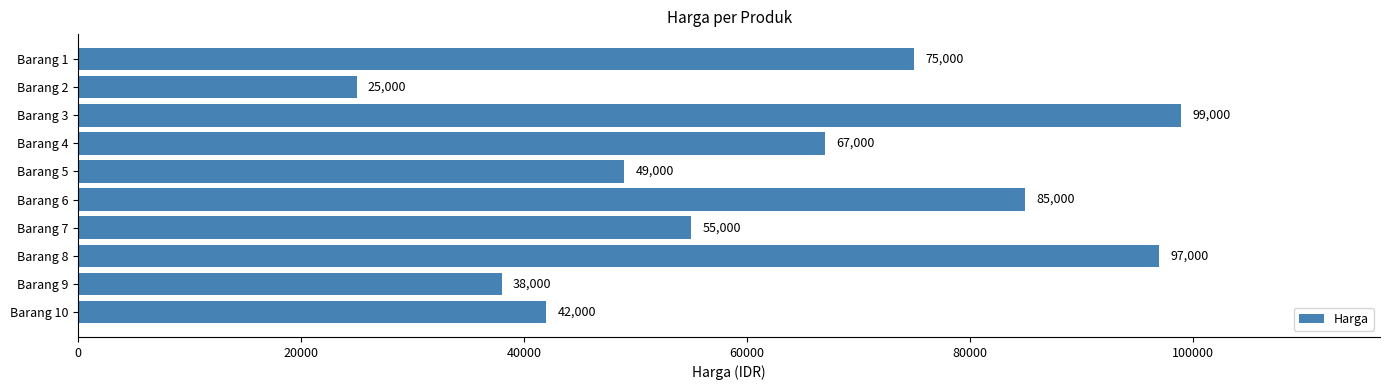

Does the chart contain stacked bars?

No